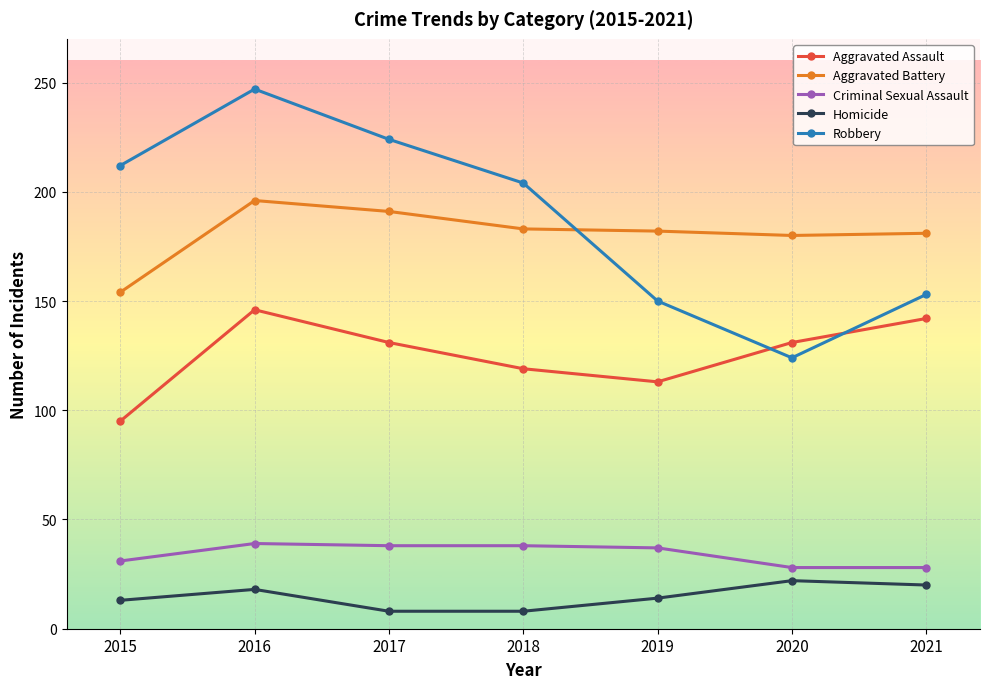

Is it true that Aggravated Battery equals 115 at 2018?

False